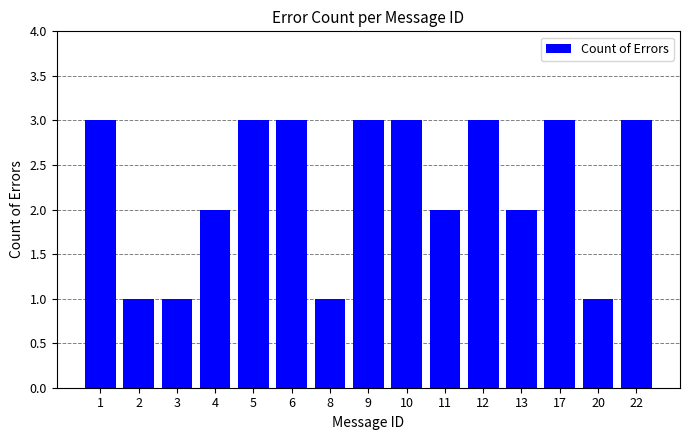

Count the values in the range 1 to 3.

15